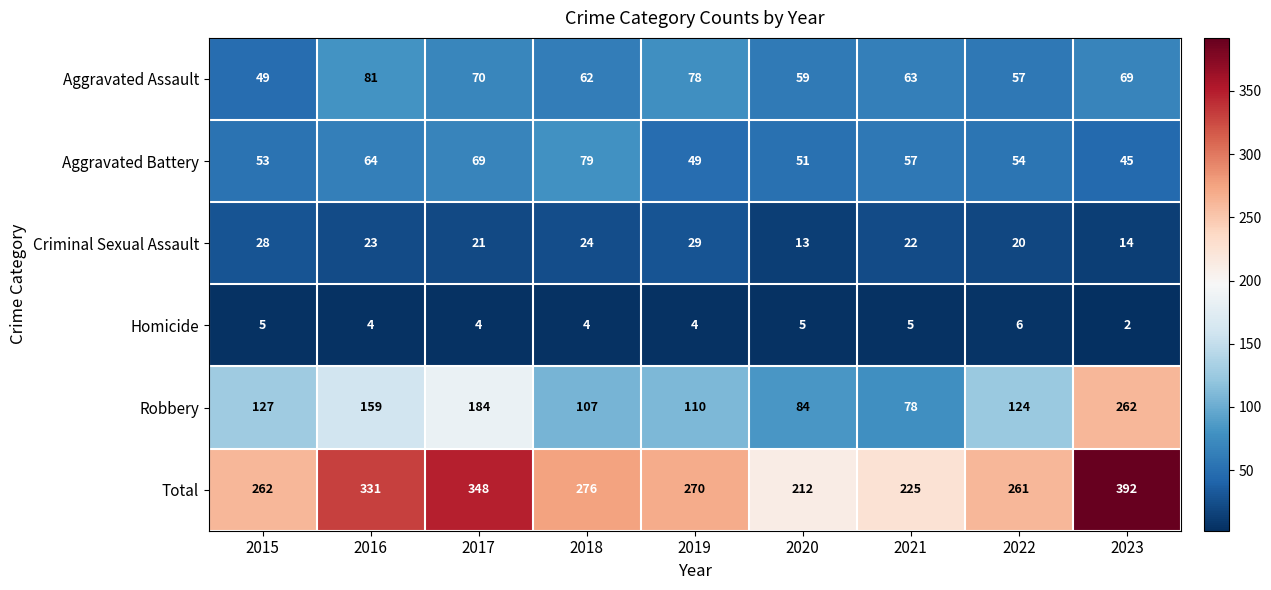

Is it true that Homicide equals 3 at 2023?

False